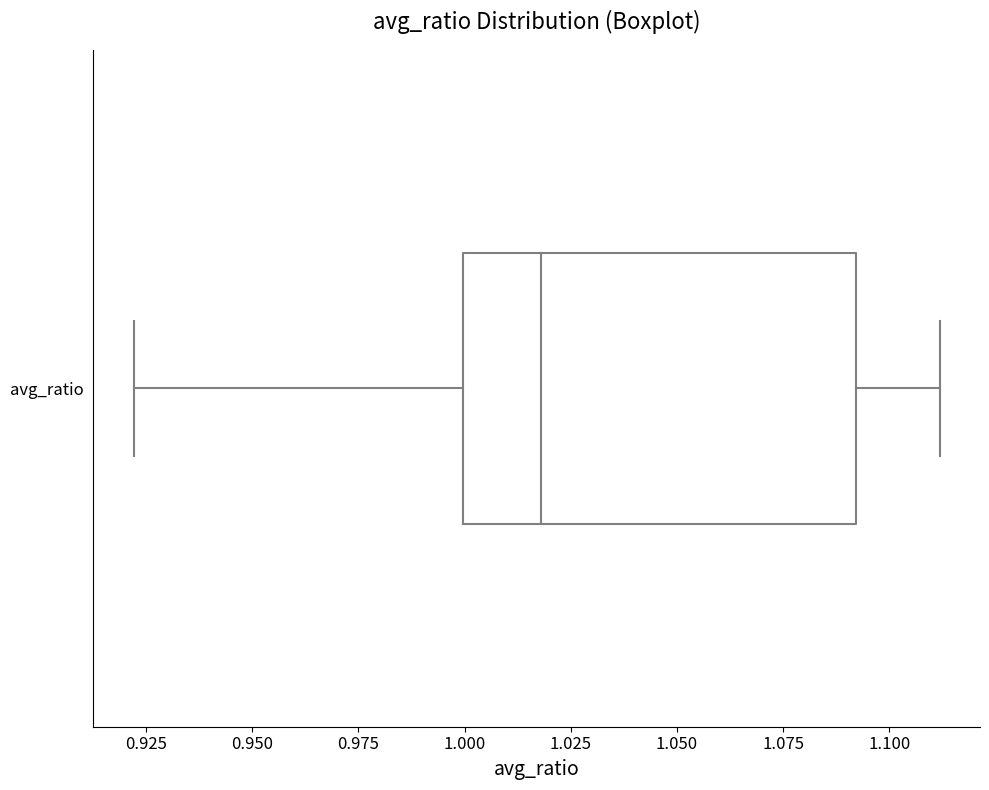

Where is the right edge of the box for avg_ratio on the x-axis? The values are not printed on the chart, so give them approximately, as read against the axis.

1.09